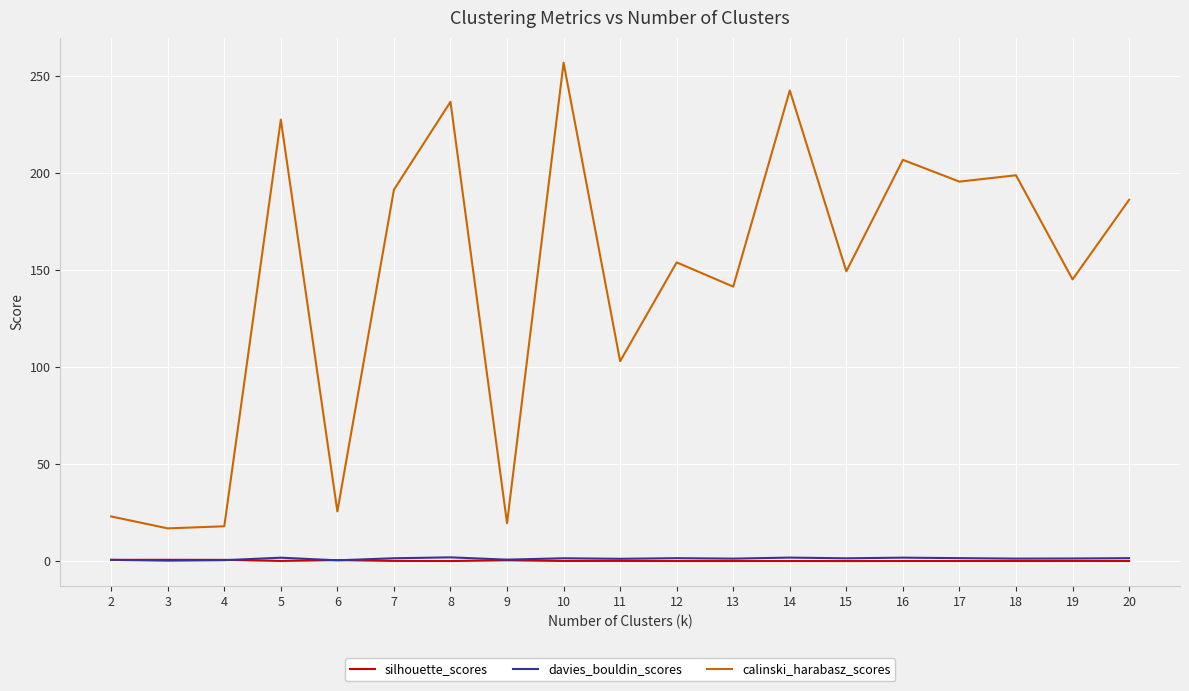

Which category has the highest value across all series?

10